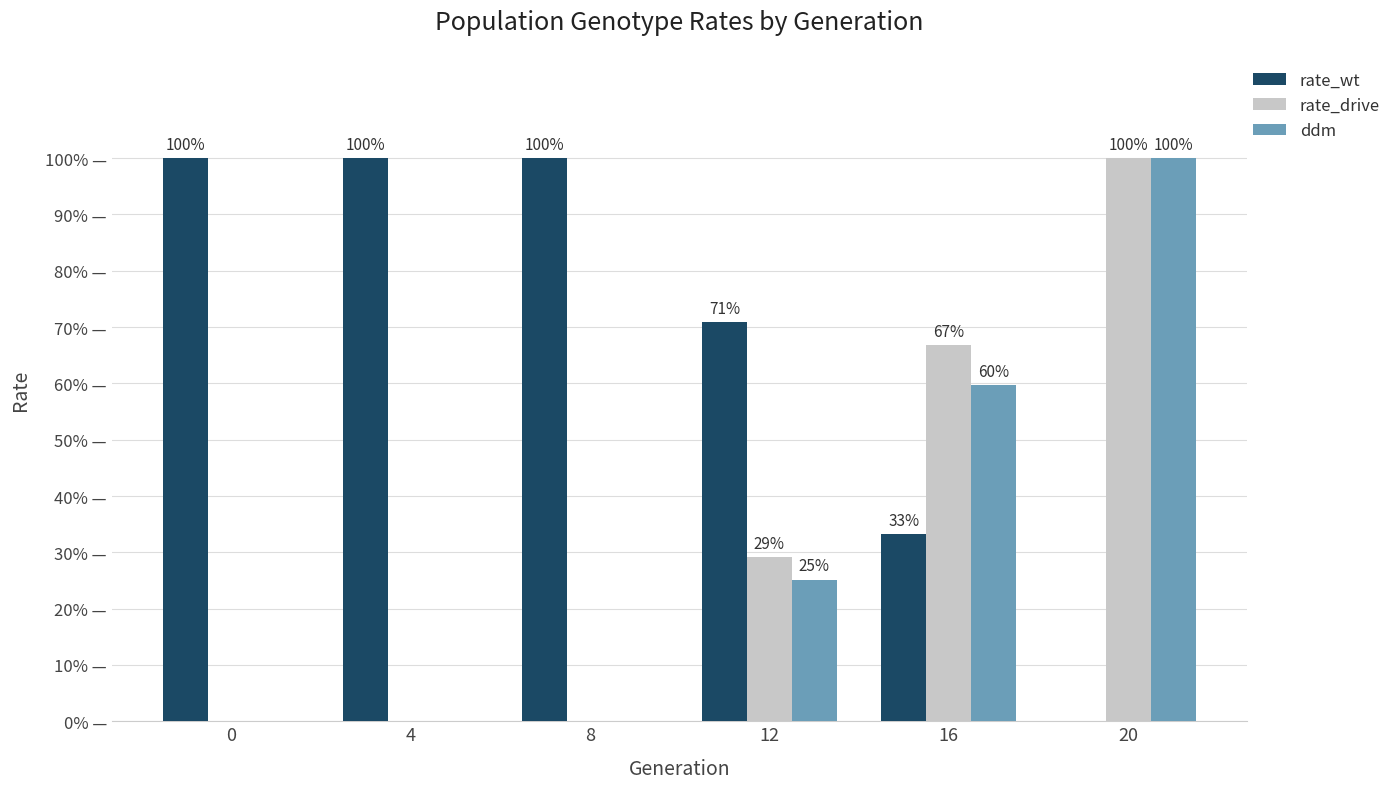

What is the difference between the highest and lowest values at 4?

1.0